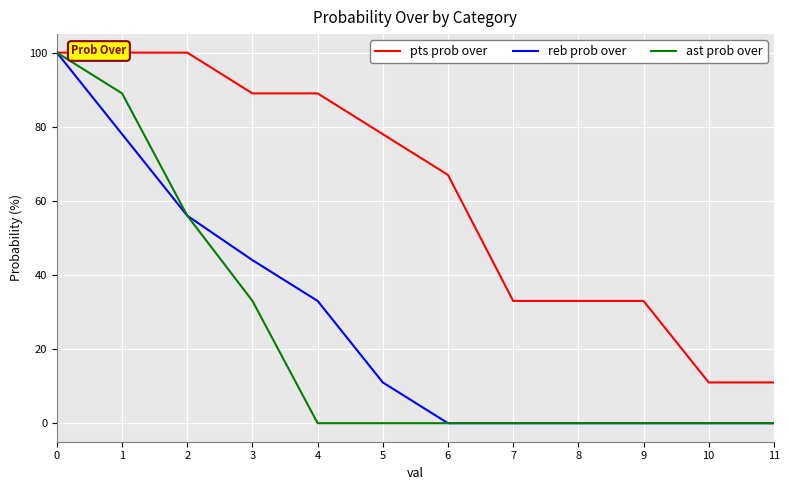

What is the maximum value shown in the chart?

100